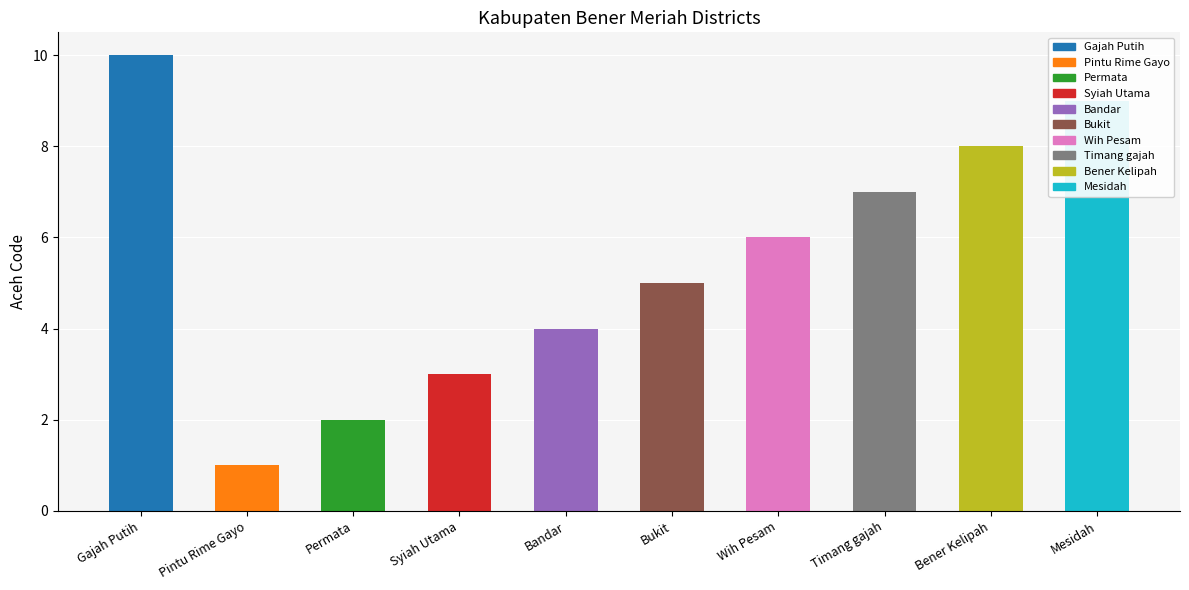

How many bars are there in total?

10